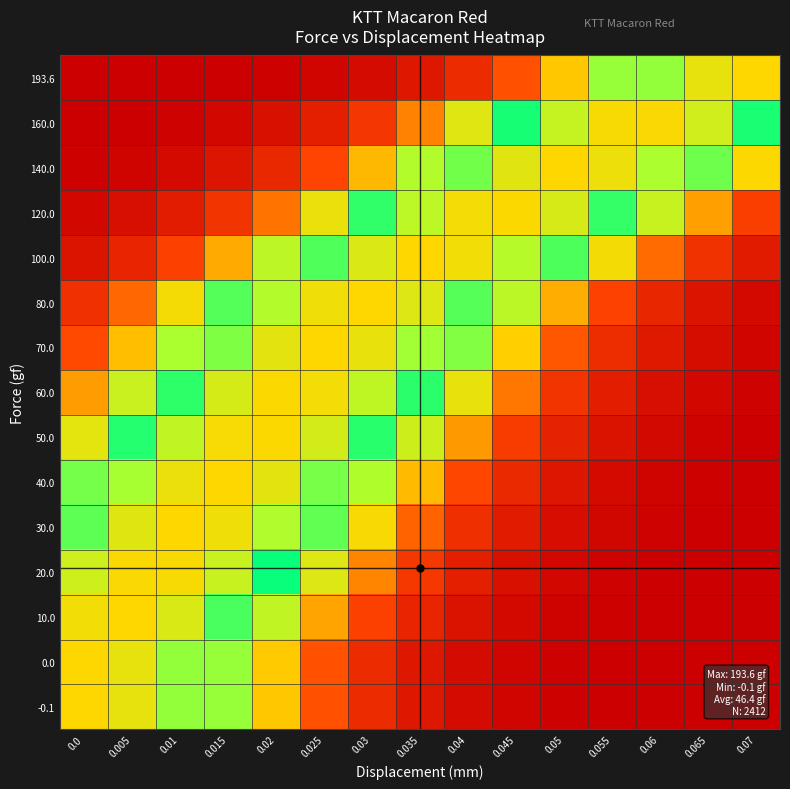

How many data points does each series have?

15